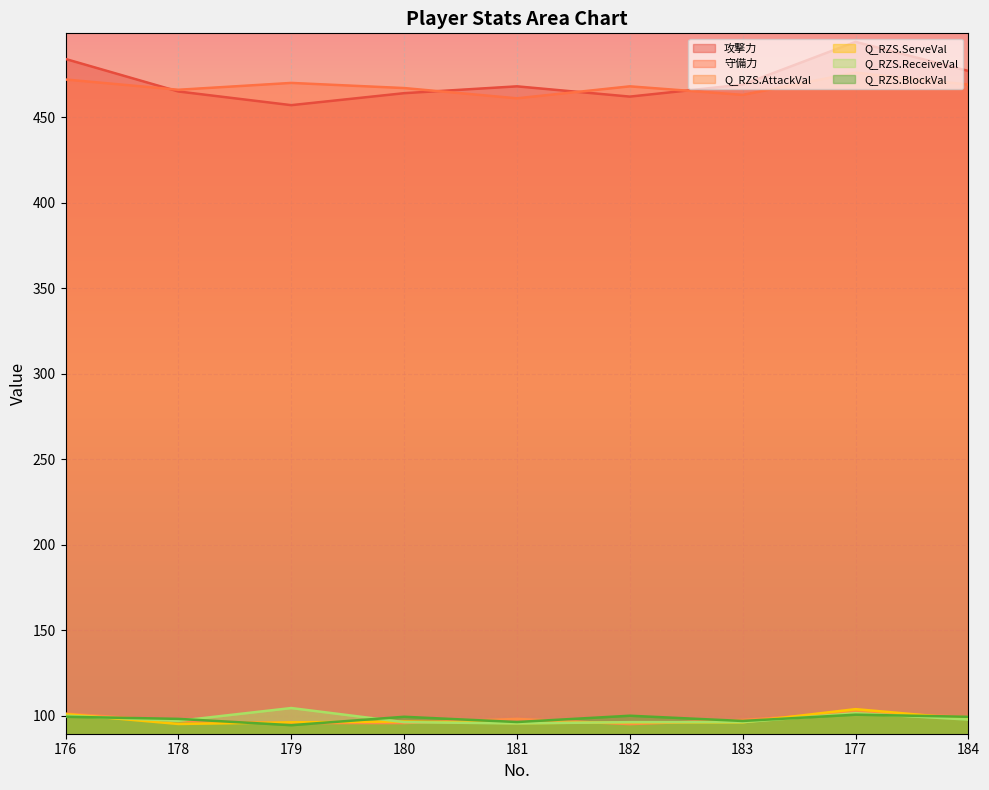

What is the label of the 4th point from the right?

182